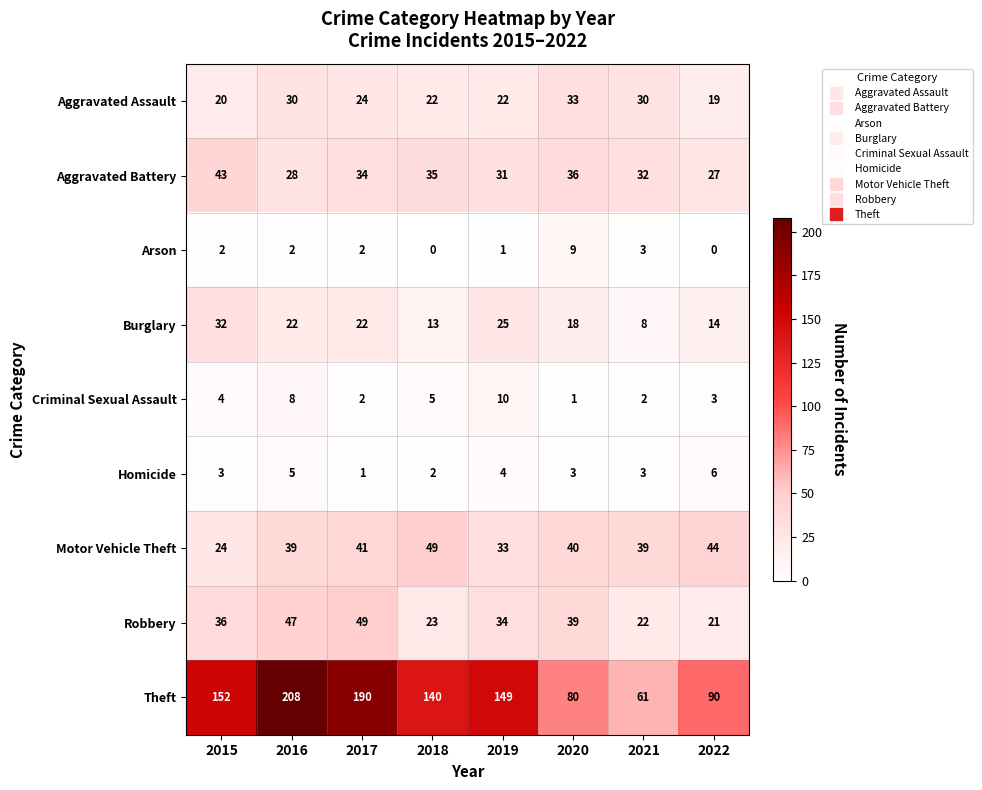

At 2016, list the series in order from smallest to largest.

Arson, Homicide, Criminal Sexual Assault, Burglary, Aggravated Battery, Aggravated Assault, Motor Vehicle Theft, Robbery, Theft